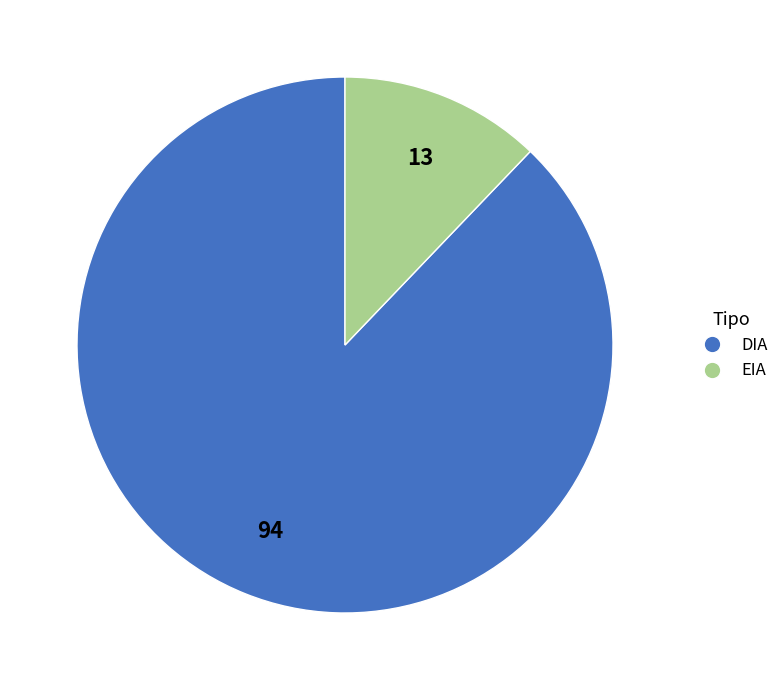

How many segments does this pie chart have?

2